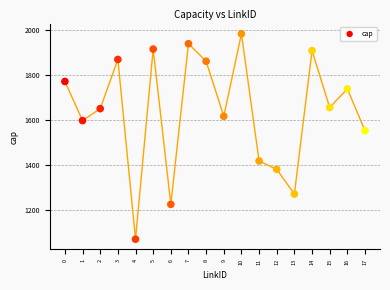

What Y value in the scatter plot is closest to 1526?

1552